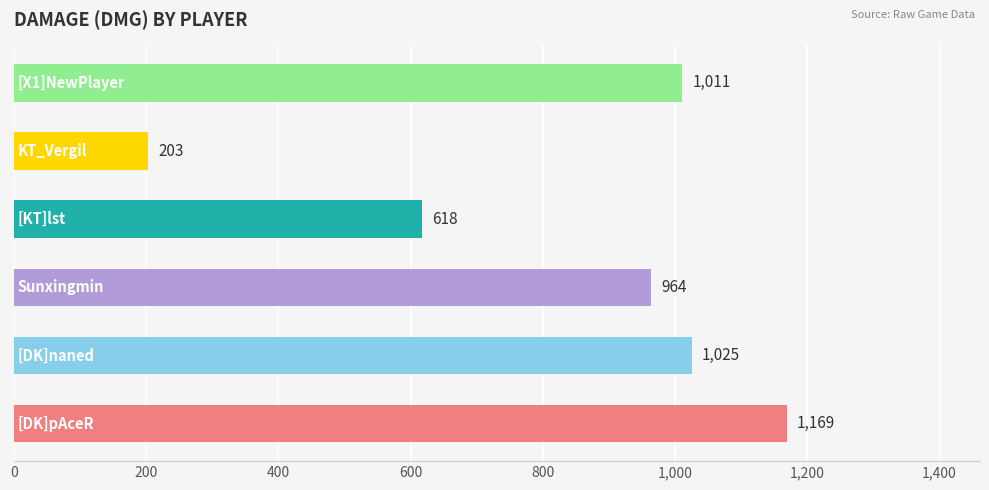

What is the greatest value displayed?

1169